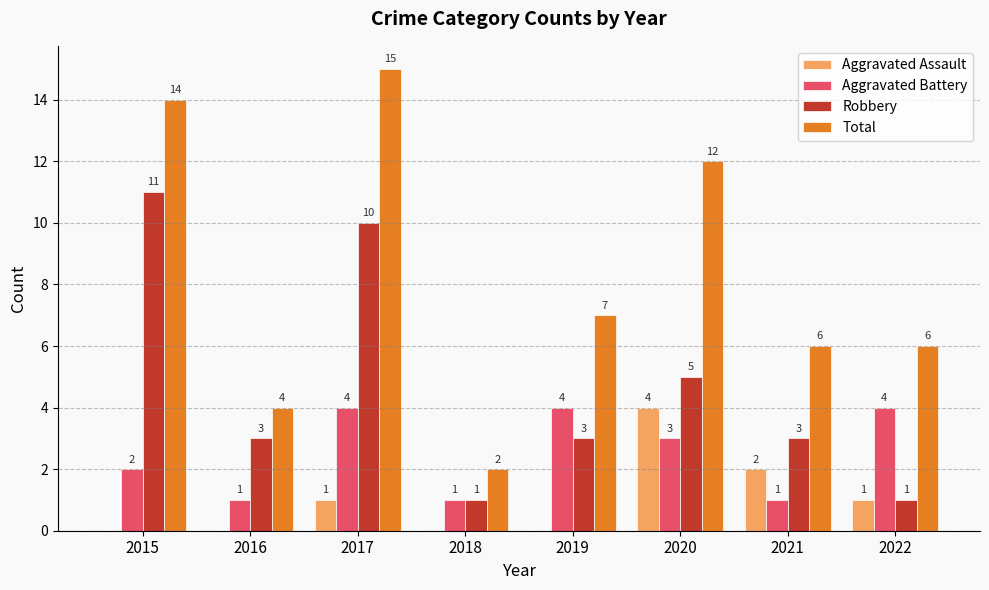

Are the bars horizontal?

No